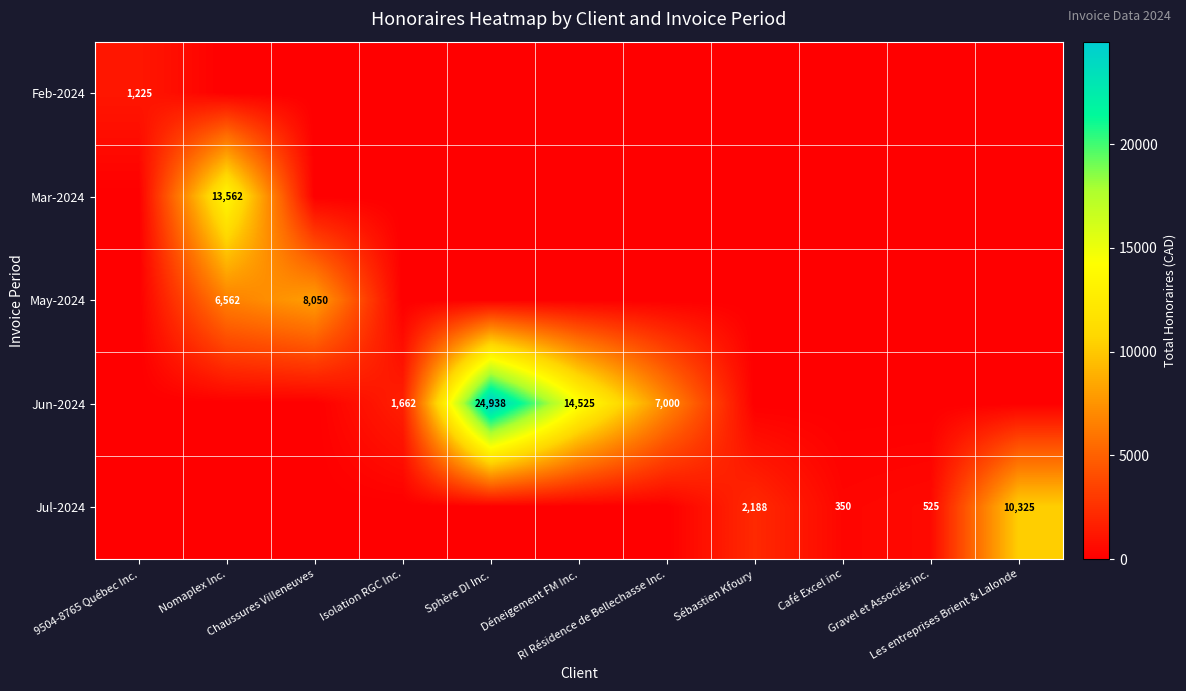

The value of May-2024 at Café Excel inc is 4869.4. True or false?

False